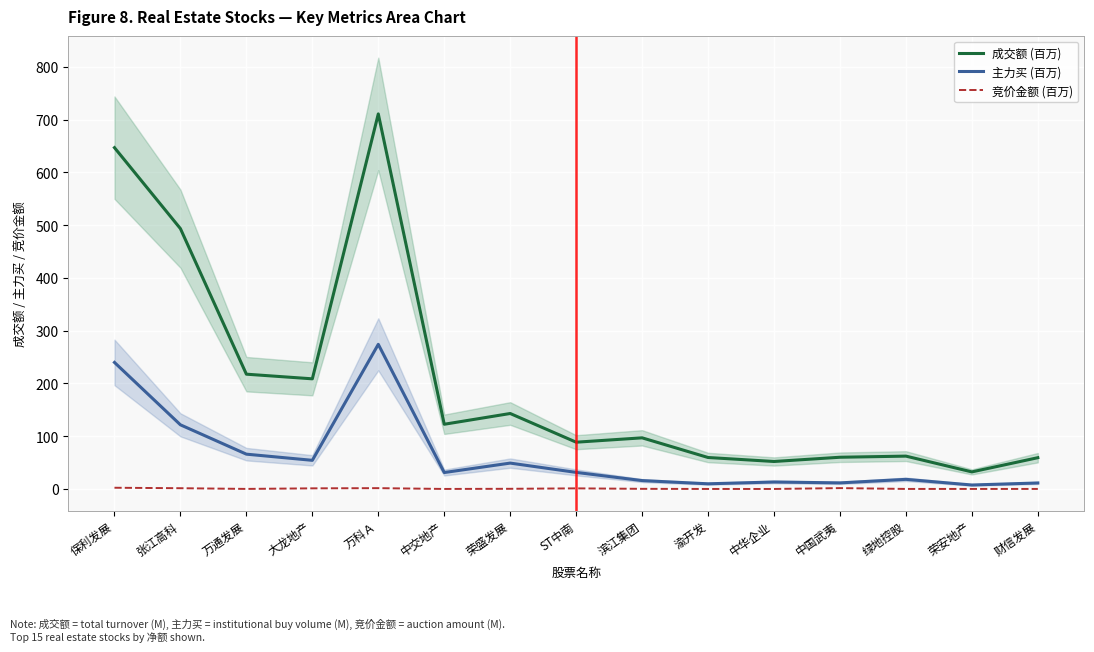

True or false: 竞价金额 (百万) and 主力买 (百万) cross at least once.

False